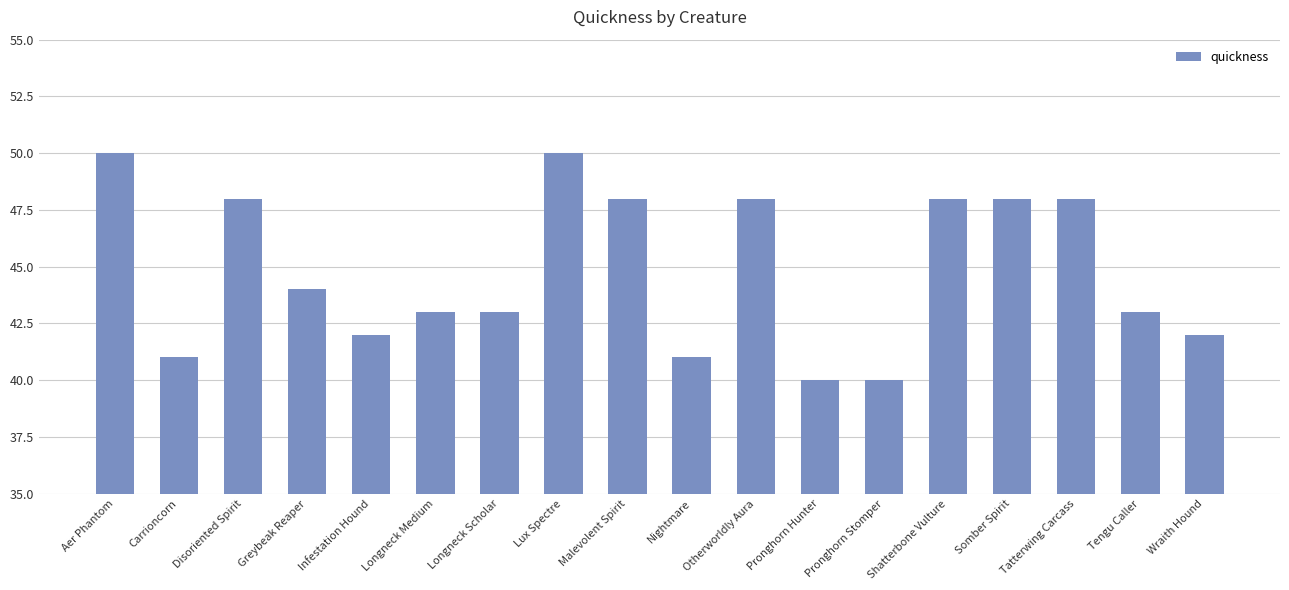

True or false: the data shows 43 at Longneck Medium.

True